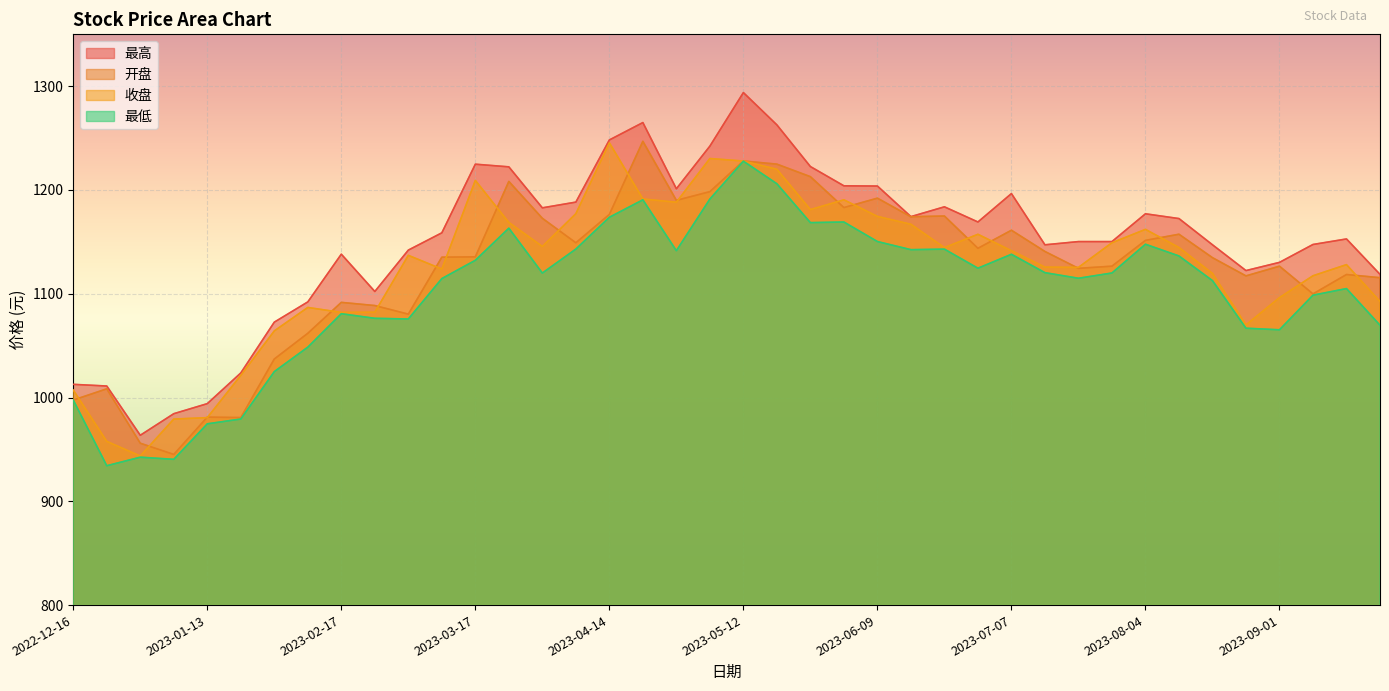

What position from the left is 2023-03-03?

11